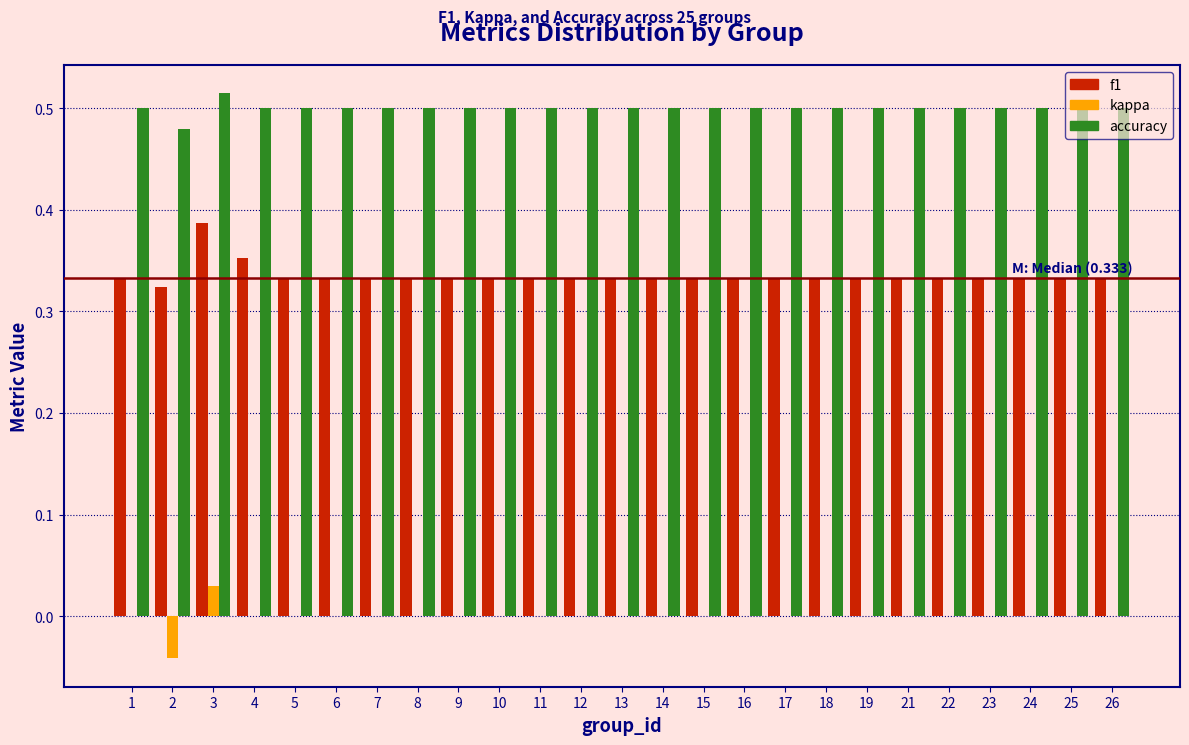

The value of accuracy at 15 is 0.5. True or false?

True